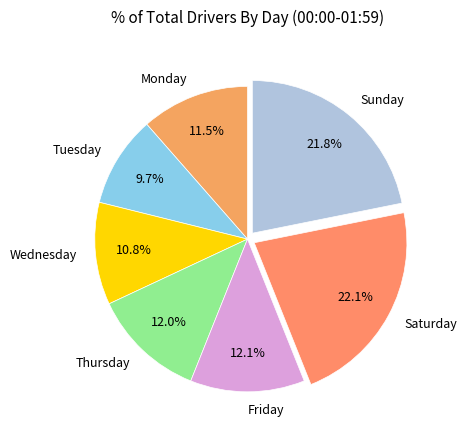

What portion of the pie excludes Tuesday?

90.3%